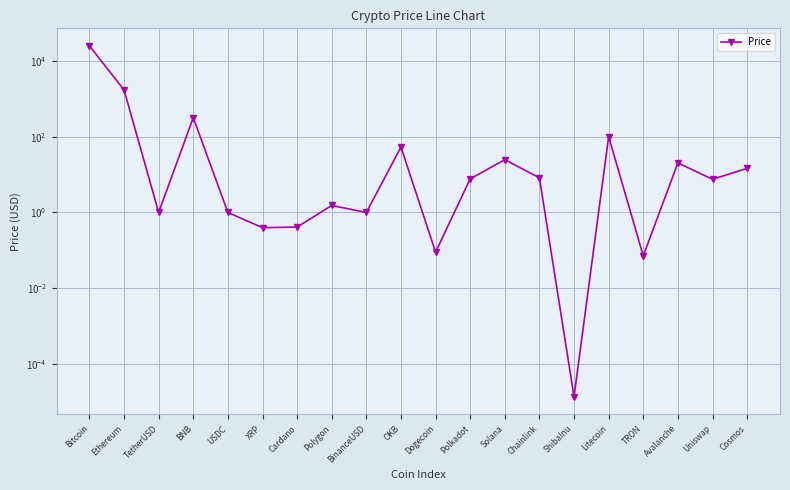

Reading right to left, what are all the values shown in this chart?

Cosmos=14.6	Uniswap=7.5	Avalanche=20.4	TRON=0.1	Litecoin=100.5	ShibaInu=0.0	Chainlink=8.2	Solana=24.8	Polkadot=7.7	Dogecoin=0.1	OKB=53.4	BinanceUSD=1.0	Polygon=1.5	Cardano=0.4	XRP=0.4	USDC=1.0	BNB=318.7	TetherUSD=1.0	Ethereum=1719.8	Bitcoin=24966.7